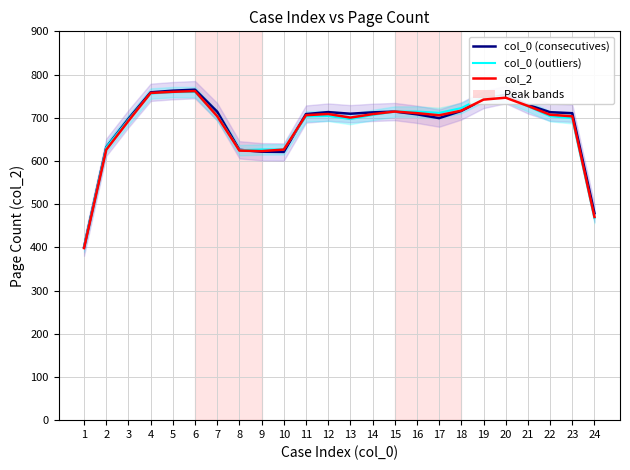

Does the chart have visible grid lines?

Yes